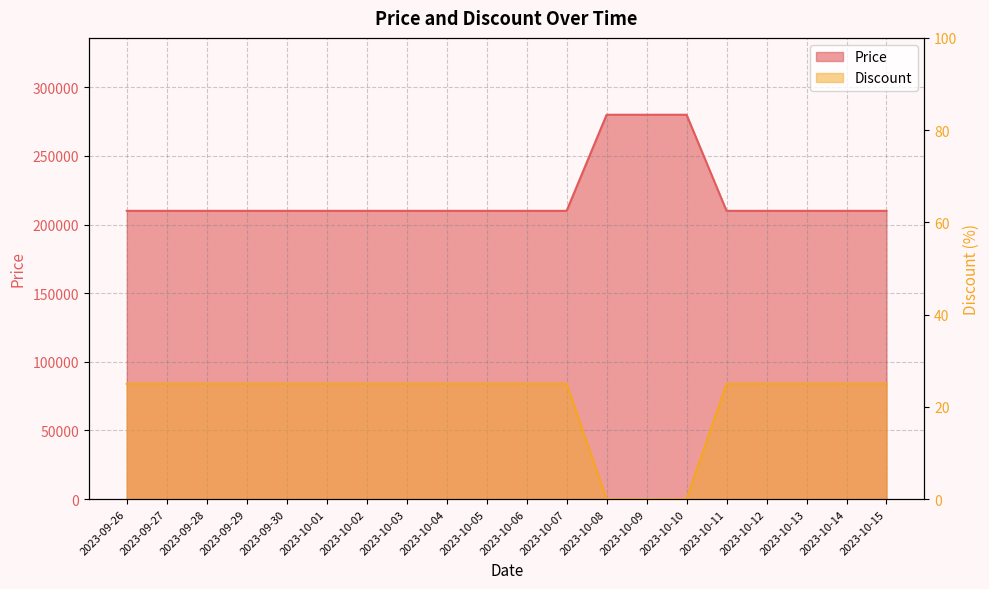

What is the value of the Price point at the 14th from the left?

280000